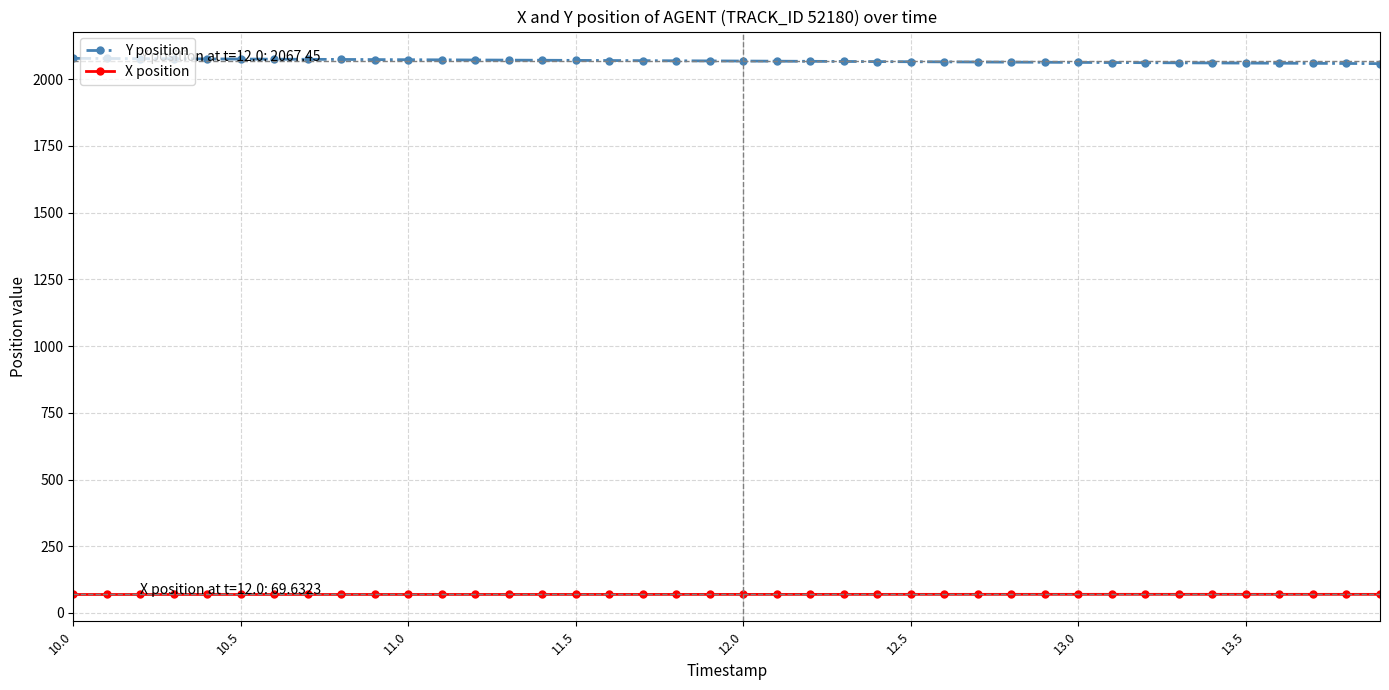

What is the average value of the Y position series?

2067.7